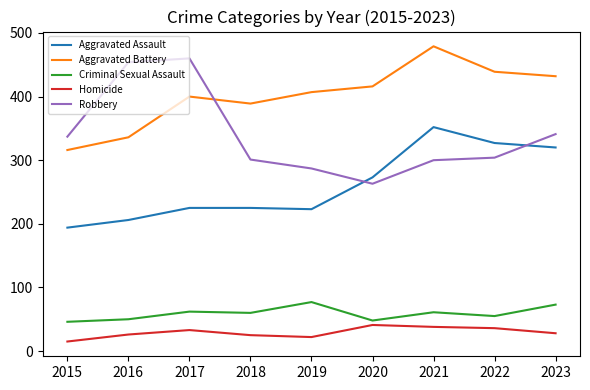

What is the sum of all Homicide values?

264